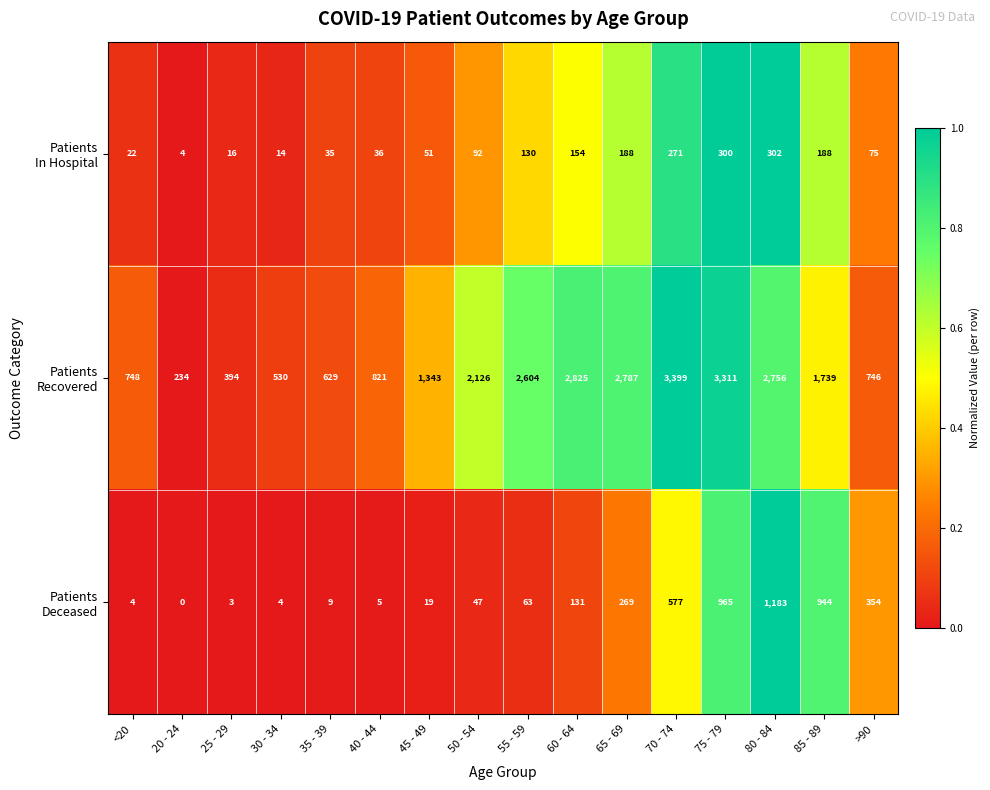

At how many categories does at least one series exceed 733?

12